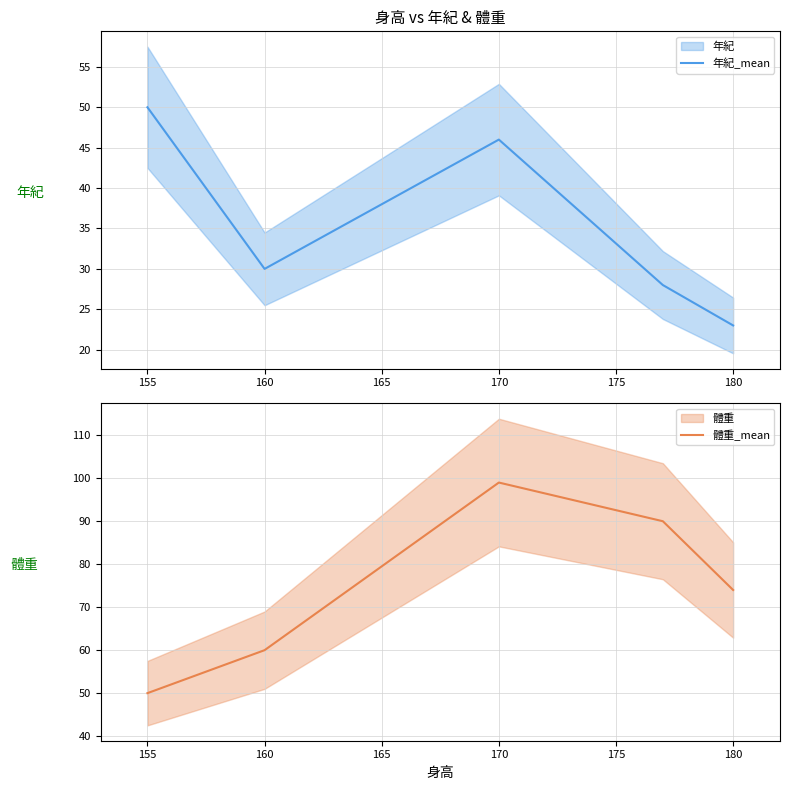

What is the approximate value of 年紀_mean at 155, to the nearest 5?

50